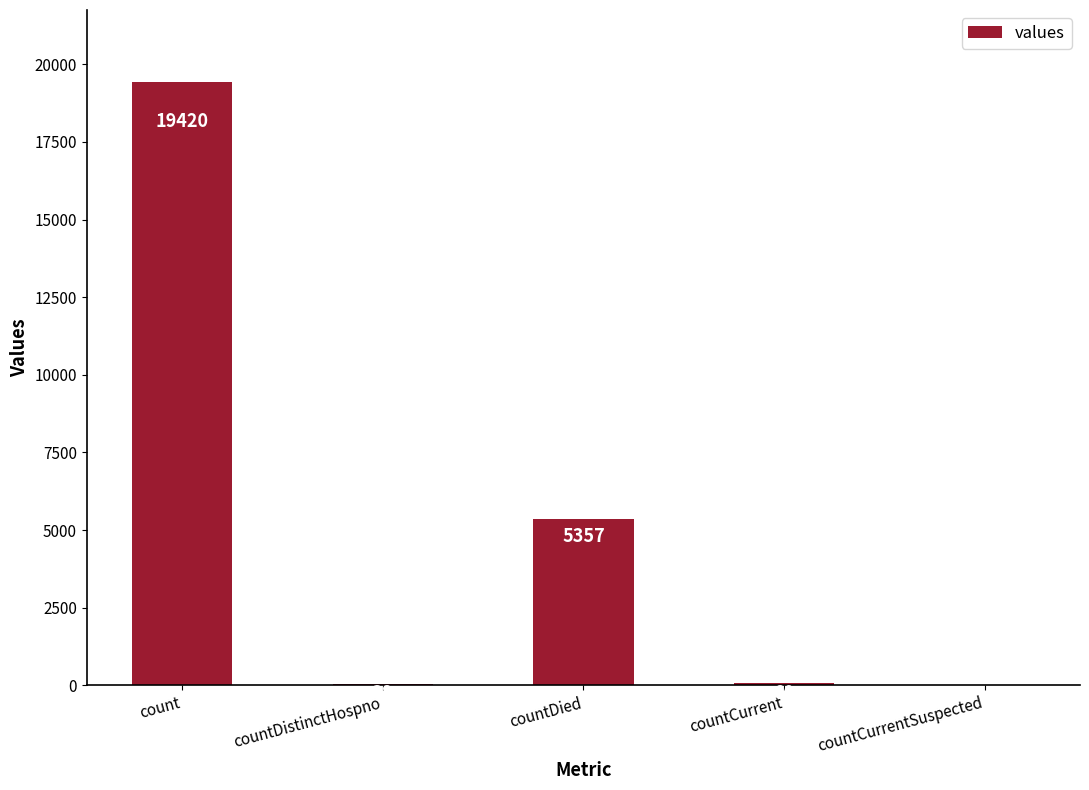

At which label is the value closest to 9710?

countDied